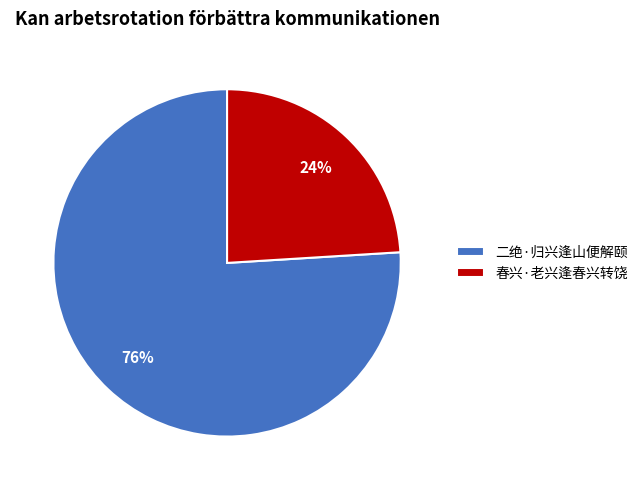

How many segments does this pie chart have?

2